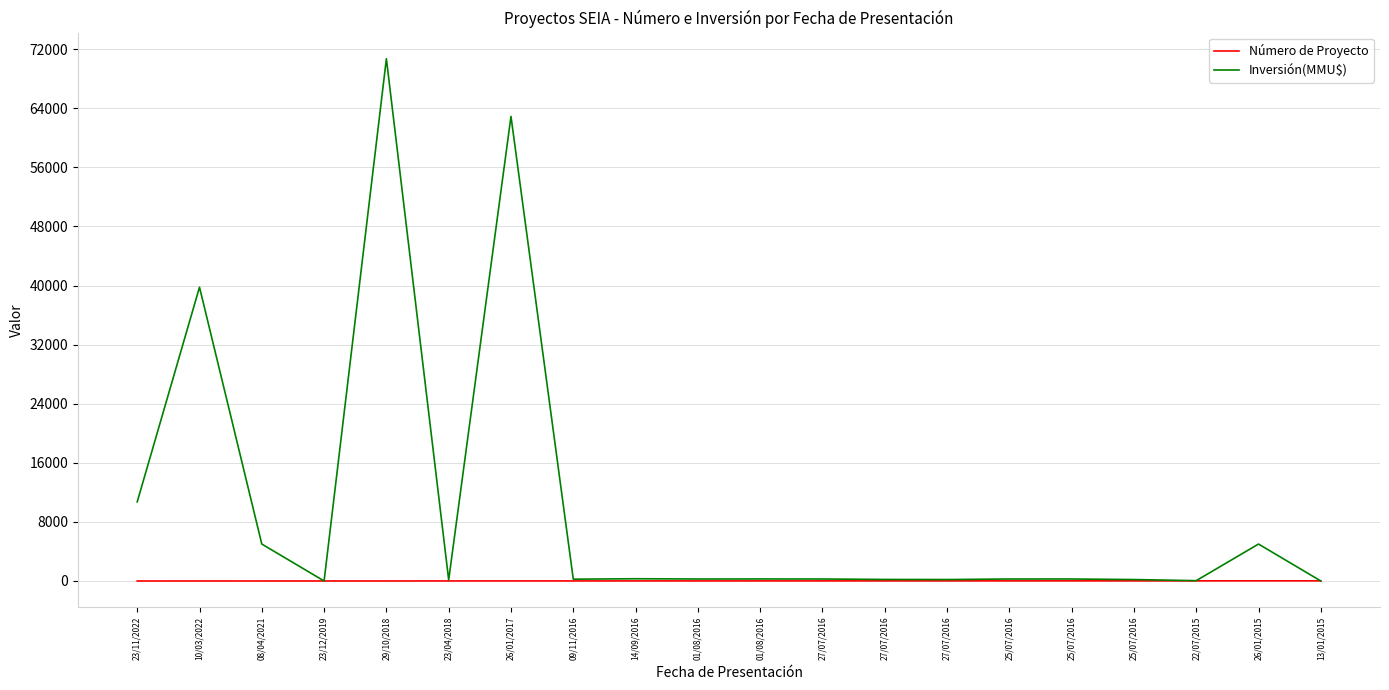

What is the sum of all Inversión(MMU$) values?

196756